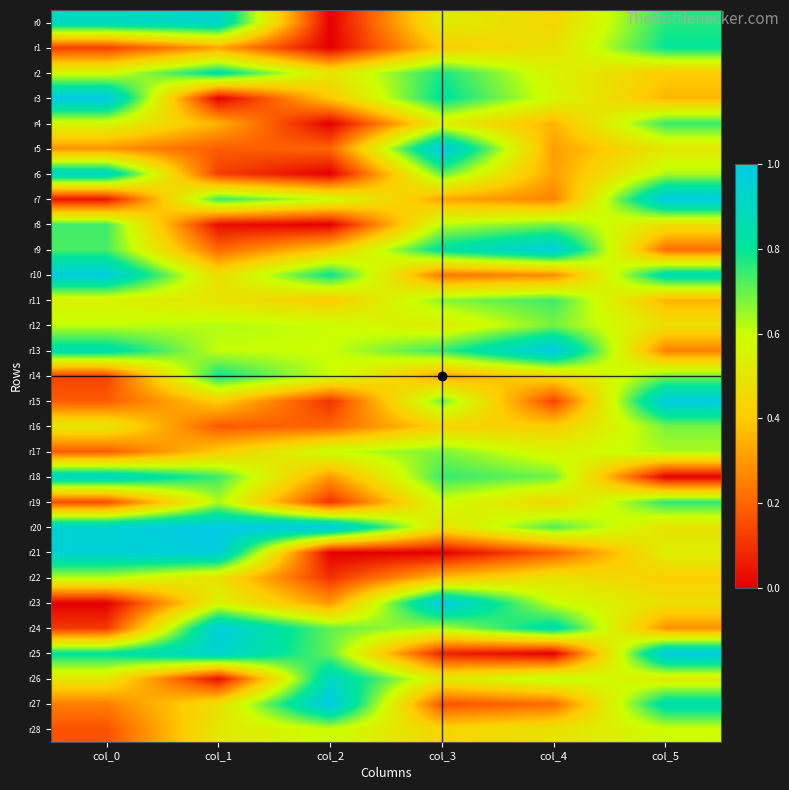

Reading left to right, list all the values displayed in this chart.

r0: col_0=0.9	col_1=0.9	col_2=0.0	col_3=0.5	col_4=0.4	col_5=0.8
r1: col_0=0.1	col_1=0.3	col_2=0.0	col_3=0.4	col_4=0.5	col_5=0.8
r2: col_0=0.6	col_1=0.8	col_2=0.5	col_3=0.8	col_4=0.5	col_5=0.4
r3: col_0=1.0	col_1=0.0	col_2=0.4	col_3=0.8	col_4=0.6	col_5=0.4
r4: col_0=0.6	col_1=0.3	col_2=0.0	col_3=0.5	col_4=0.4	col_5=0.7
r5: col_0=0.3	col_1=0.2	col_2=0.2	col_3=1.0	col_4=0.3	col_5=0.5
r6: col_0=0.9	col_1=0.1	col_2=0.0	col_3=0.7	col_4=0.3	col_5=0.6
r7: col_0=0.0	col_1=0.7	col_2=0.6	col_3=0.3	col_4=0.3	col_5=1.0
r8: col_0=0.7	col_1=0.0	col_2=0.0	col_3=0.6	col_4=0.7	col_5=0.5
r9: col_0=0.7	col_1=0.2	col_2=0.4	col_3=0.8	col_4=1.0	col_5=0.2
r10: col_0=1.0	col_1=0.5	col_2=0.8	col_3=0.2	col_4=0.3	col_5=0.9
r11: col_0=0.5	col_1=0.5	col_2=0.4	col_3=0.7	col_4=0.7	col_5=0.4
r12: col_0=0.6	col_1=0.6	col_2=0.6	col_3=0.5	col_4=0.7	col_5=0.5
r13: col_0=0.9	col_1=0.6	col_2=0.6	col_3=0.8	col_4=1.0	col_5=0.3
r14: col_0=0.1	col_1=0.8	col_2=0.6	col_3=0.3	col_4=0.5	col_5=0.7
r15: col_0=0.2	col_1=0.4	col_2=0.1	col_3=0.7	col_4=0.1	col_5=1.0
r16: col_0=0.5	col_1=0.2	col_2=0.2	col_3=0.4	col_4=0.4	col_5=0.7
r17: col_0=0.2	col_1=0.4	col_2=0.6	col_3=0.7	col_4=0.6	col_5=0.6
r18: col_0=0.9	col_1=0.7	col_2=0.3	col_3=0.8	col_4=0.7	col_5=0.0
r19: col_0=0.2	col_1=0.6	col_2=0.1	col_3=0.6	col_4=0.4	col_5=0.8
r20: col_0=1.0	col_1=1.0	col_2=1.0	col_3=0.5	col_4=0.7	col_5=0.5
r21: col_0=1.0	col_1=1.0	col_2=0.0	col_3=0.0	col_4=0.2	col_5=0.5
r22: col_0=0.6	col_1=0.5	col_2=0.1	col_3=0.4	col_4=0.5	col_5=0.4
r23: col_0=0.0	col_1=0.6	col_2=0.3	col_3=1.0	col_4=0.6	col_5=0.5
r24: col_0=0.1	col_1=1.0	col_2=0.7	col_3=0.6	col_4=0.8	col_5=0.3
r25: col_0=0.8	col_1=0.9	col_2=0.7	col_3=0.1	col_4=0.0	col_5=1.0
r26: col_0=0.5	col_1=0.0	col_2=0.9	col_3=0.5	col_4=0.6	col_5=0.5
r27: col_0=0.2	col_1=0.5	col_2=1.0	col_3=0.2	col_4=0.2	col_5=0.9
r28: col_0=0.2	col_1=0.5	col_2=0.6	col_3=0.4	col_4=0.5	col_5=0.6